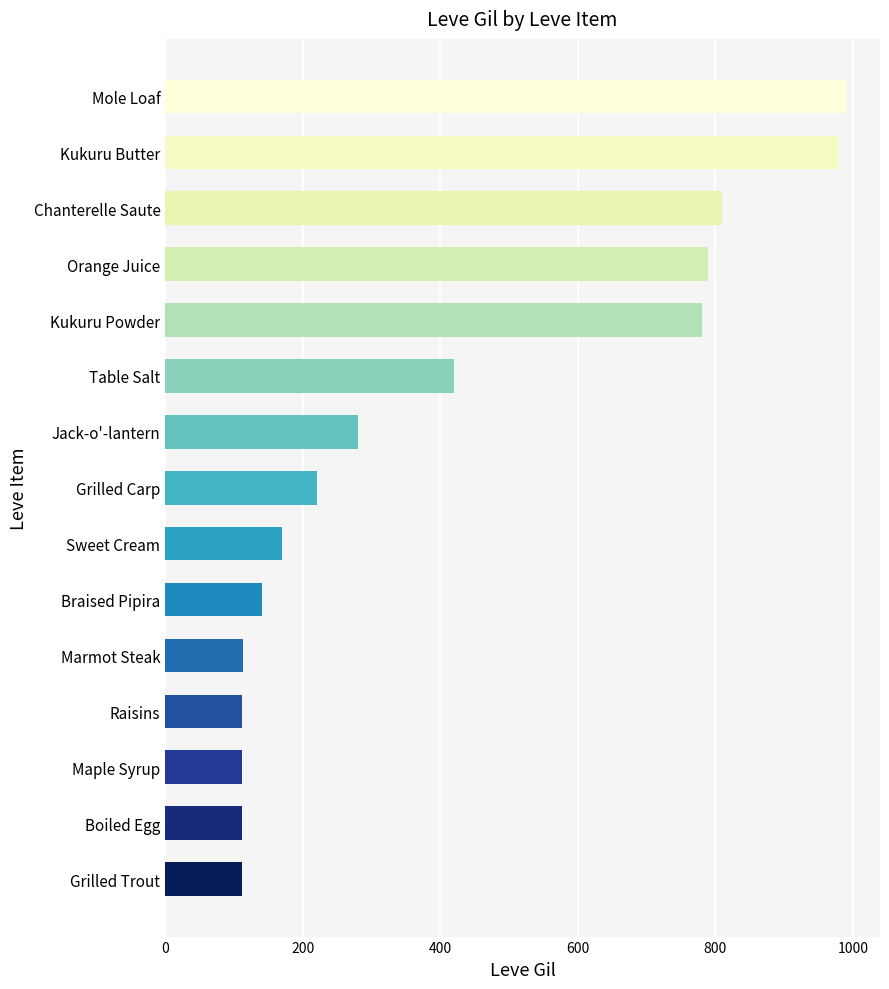

True or false: the data shows 36 at Boiled Egg.

False